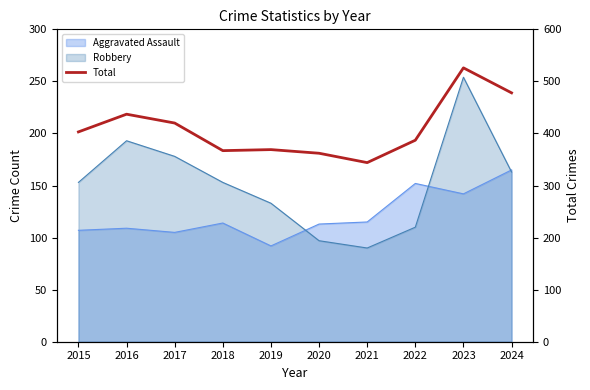

True or false: the data shows 403 at 2015.

True